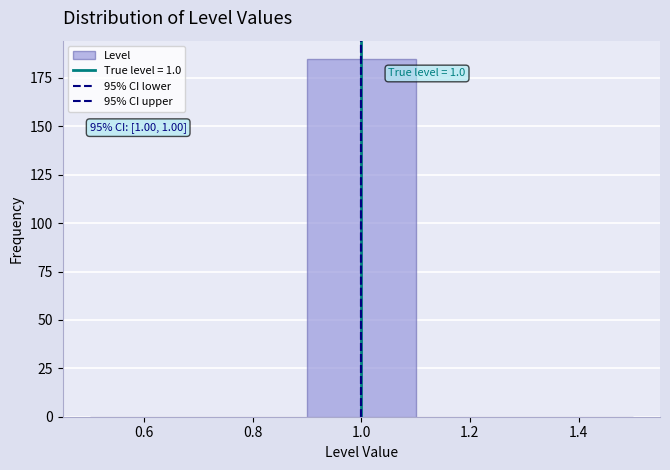

Over which range of the x-axis is the bar tallest?

0.9 to 1.1